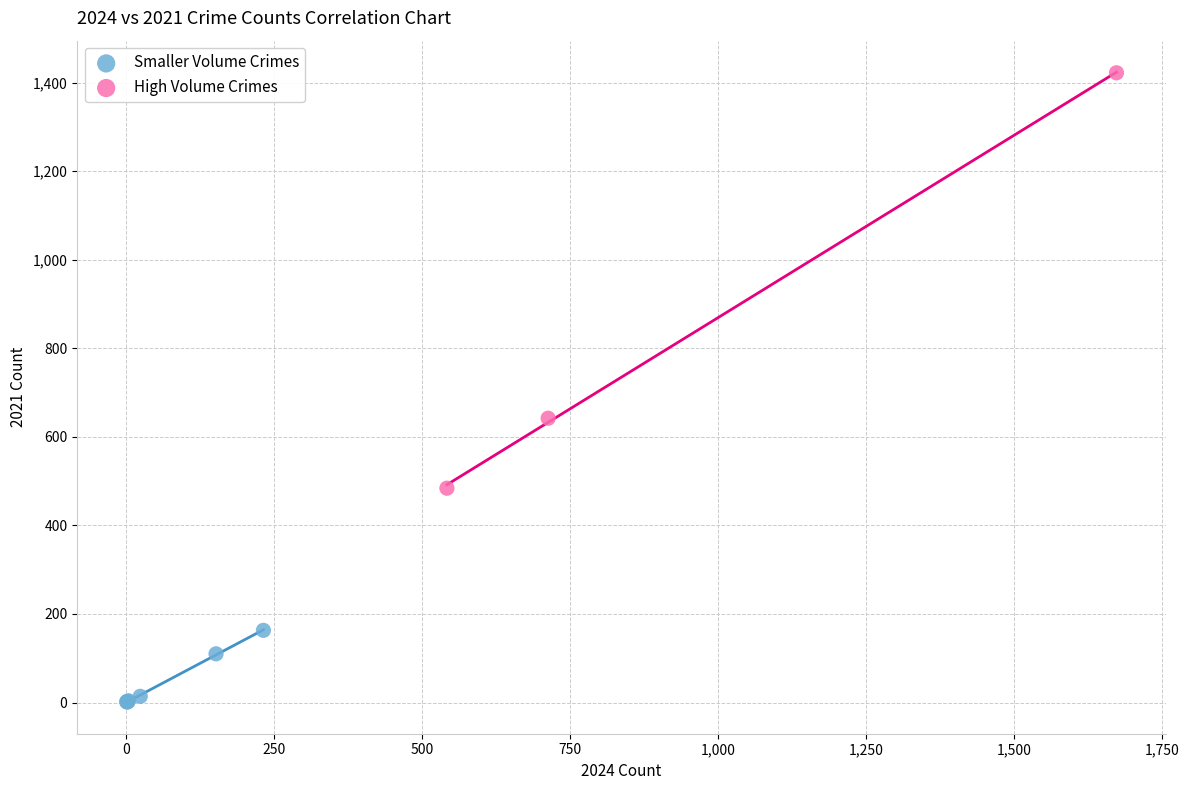

Which series contains the highest Y value?

High Volume Crimes